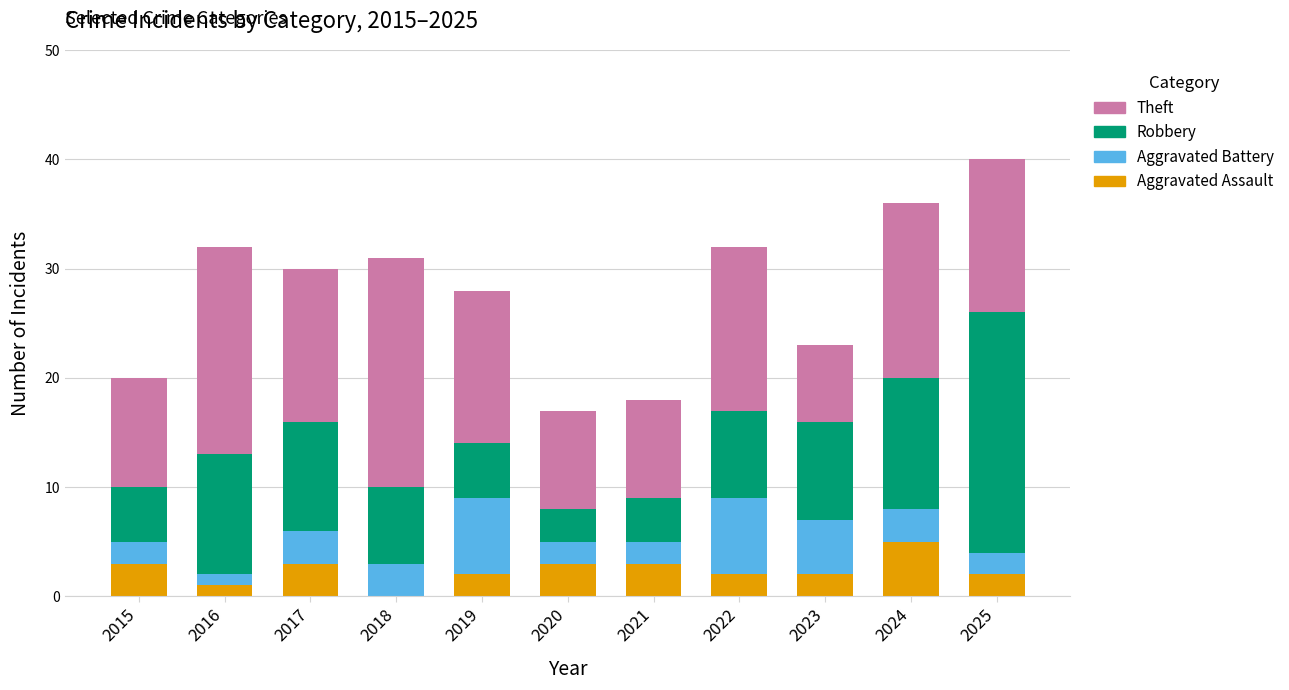

What are all the series names shown in the legend?

Theft, Robbery, Aggravated Battery, Aggravated Assault